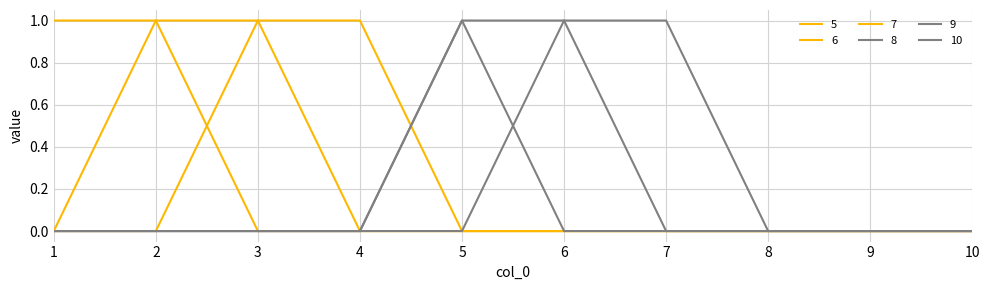

What is the total value across all series at 5?

2